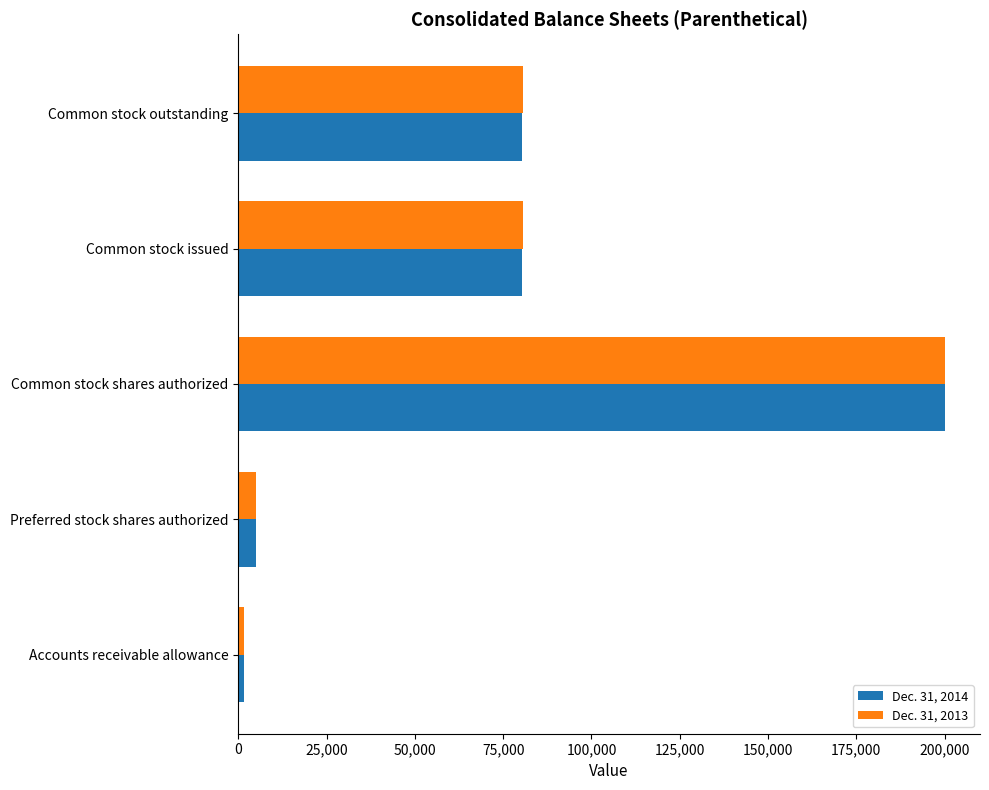

Which series changed the most between Preferred stock shares authorized and Common stock issued?

Dec. 31, 2013